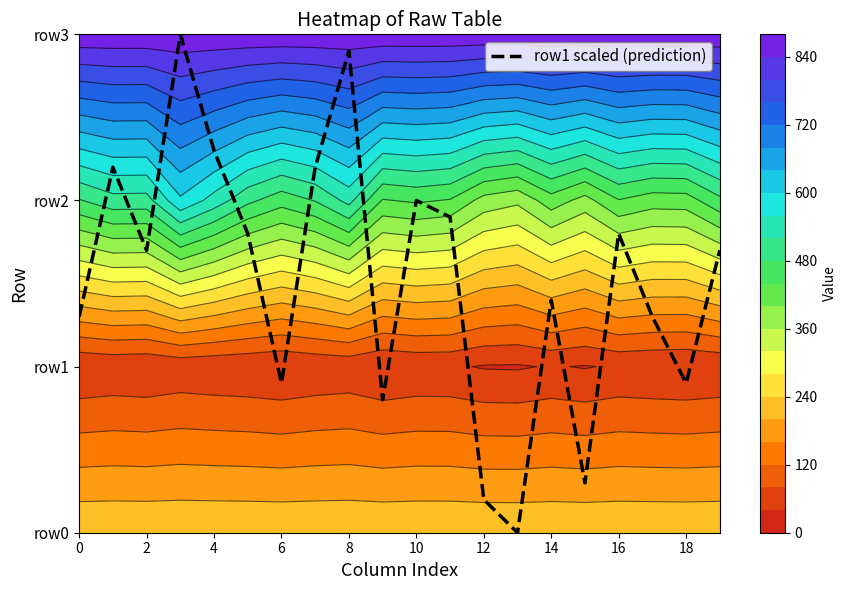

What is the change in value from 14 to 16?

+0.4